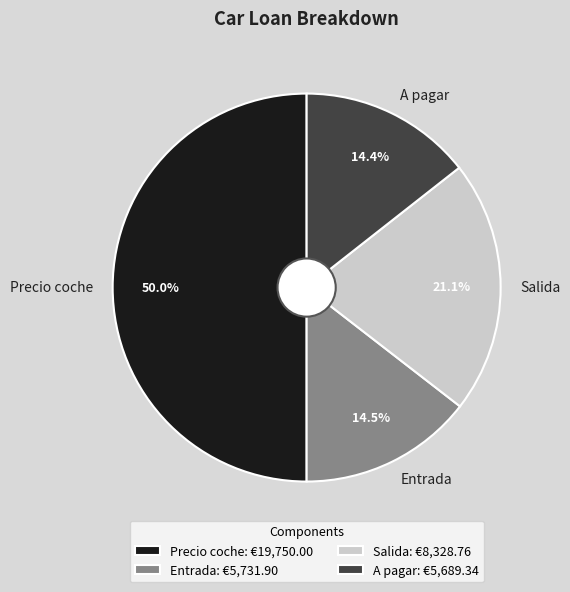

To the nearest percent, what percentage of the pie is A pagar?

14%